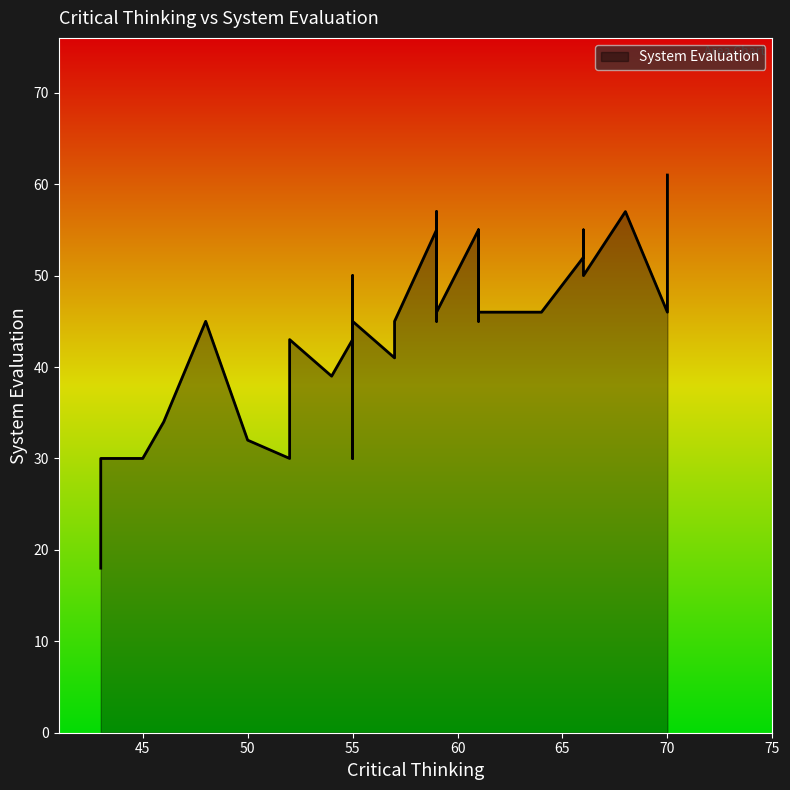

The chart shows a value of 12 at 68. True or false?

False